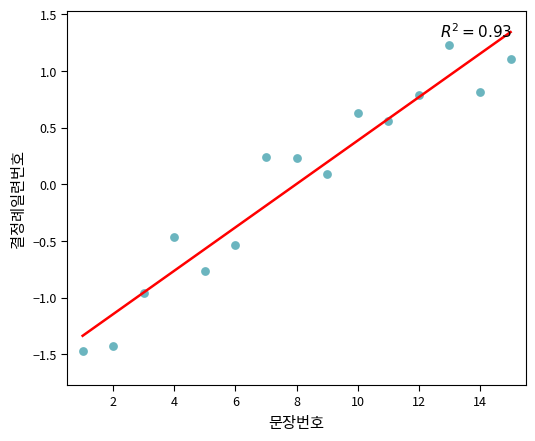

What is the range of X values (max minus min)?

14.0